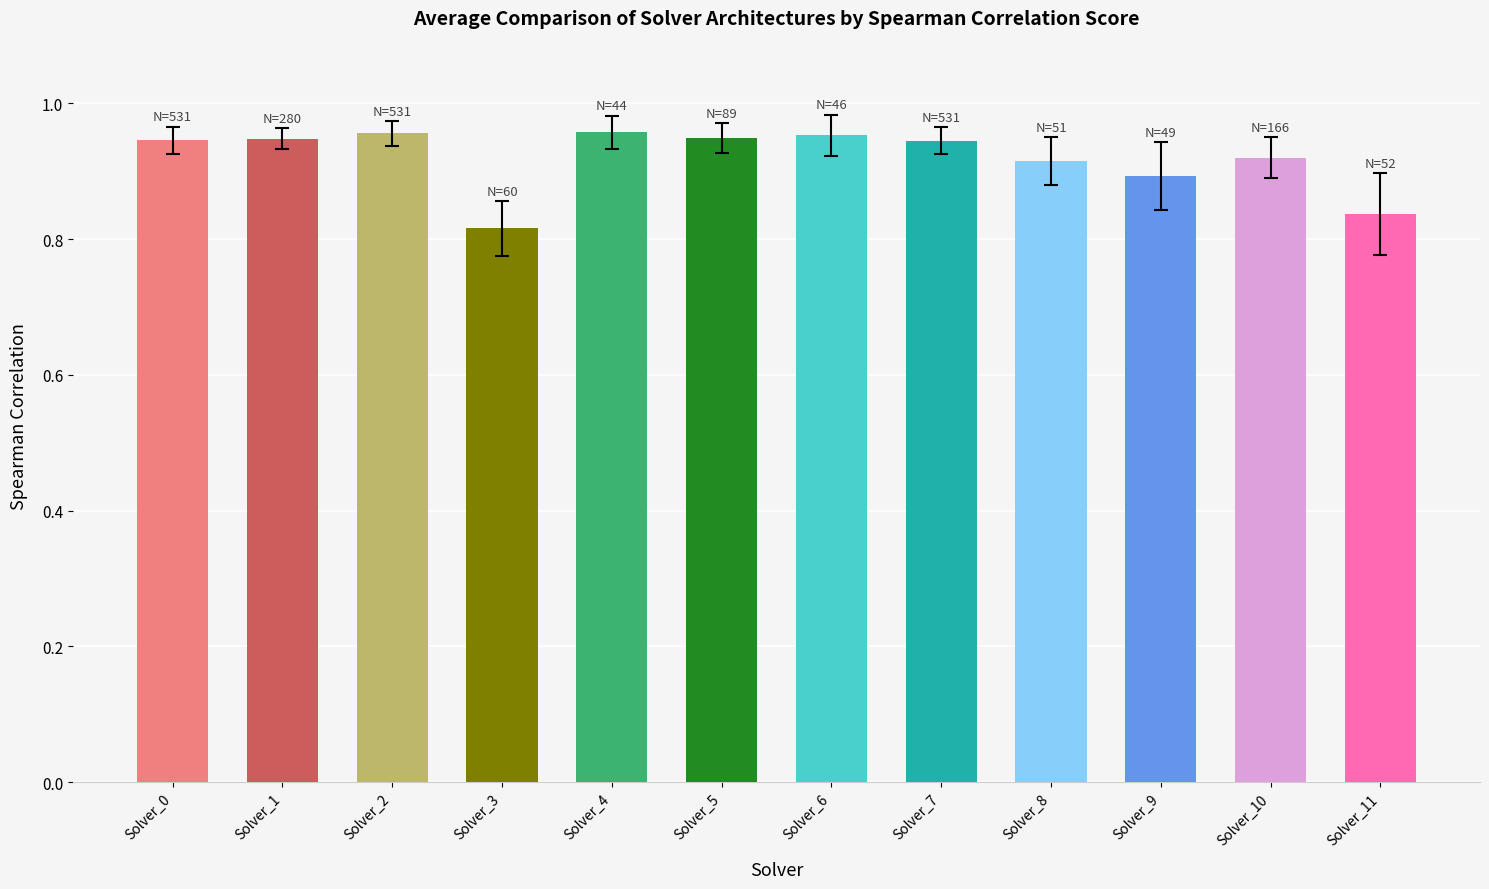

The chart shows a value of 0.9 at Solver_9. True or false?

True